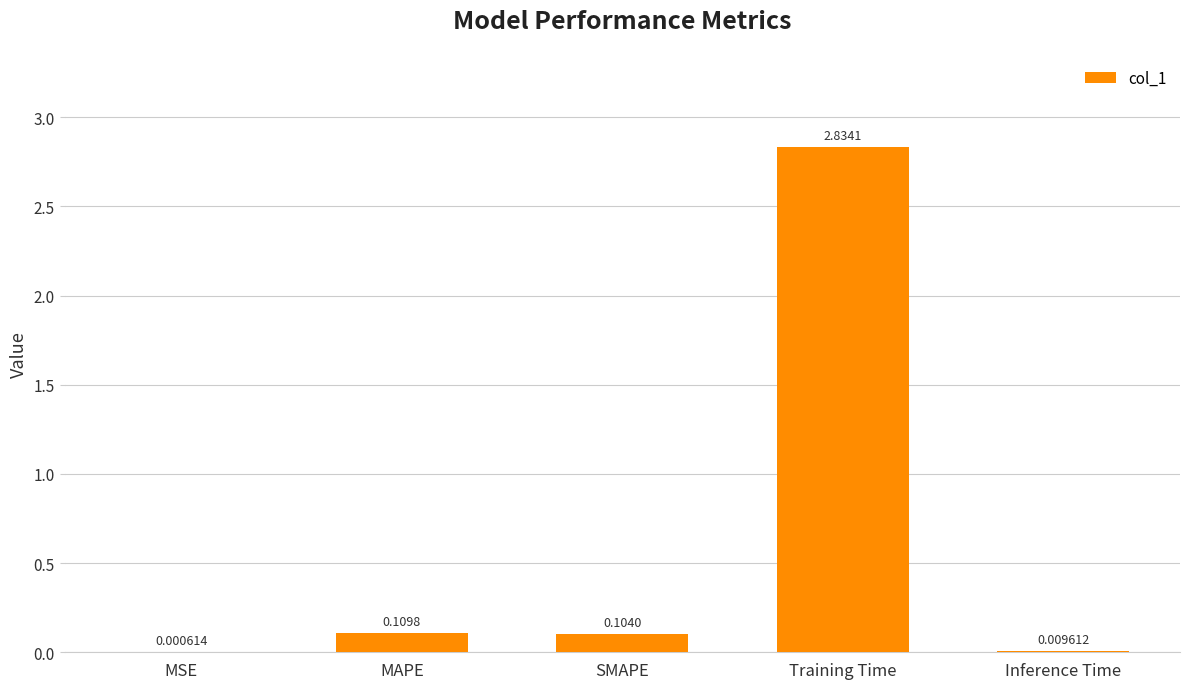

Count the number of categories in the chart.

5